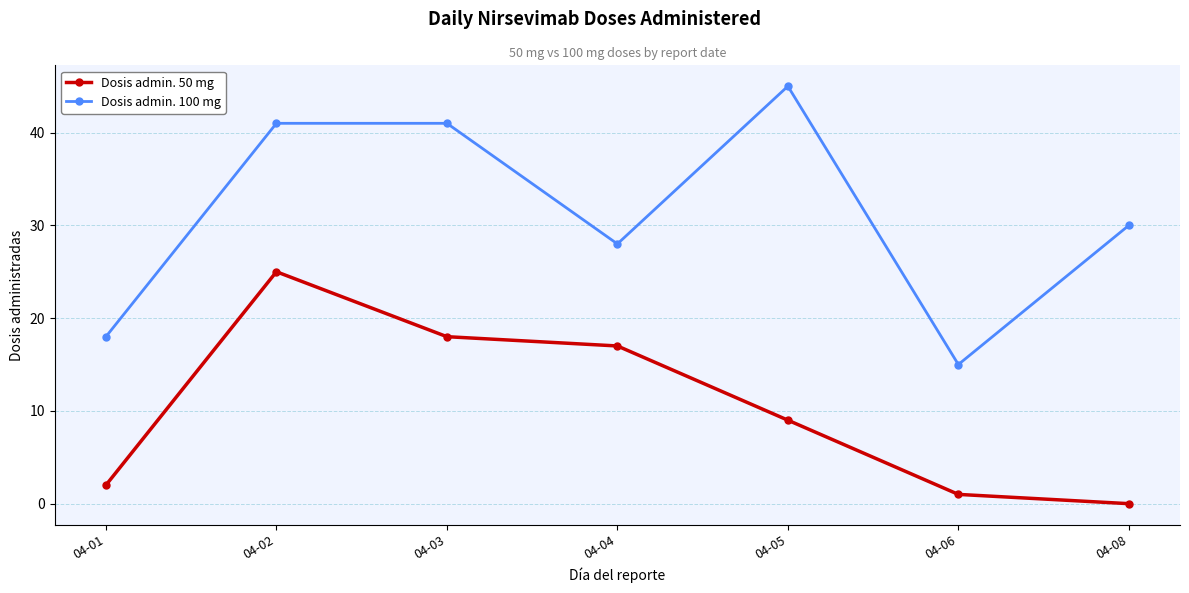

True or false: Dosis admin. 50 mg and Dosis admin. 100 mg intersect in this chart.

False